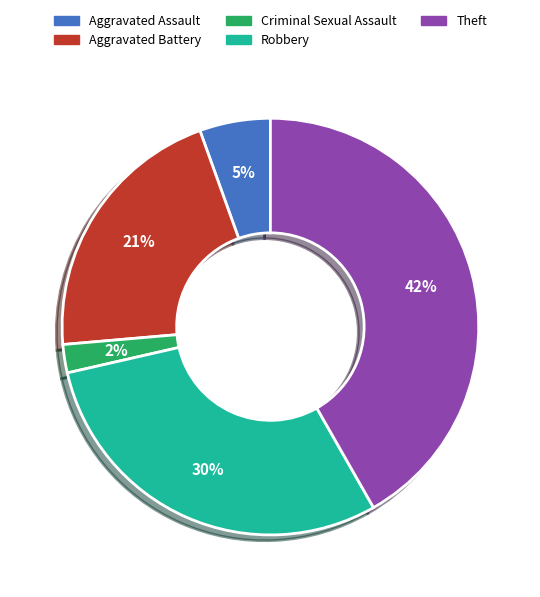

To the nearest percent, what is the average slice percentage?

20%